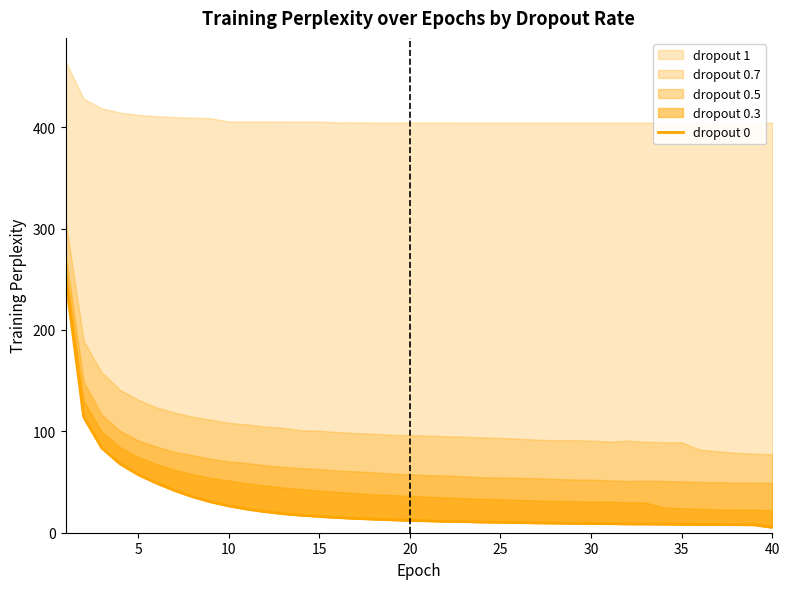

What is the average value?

27.6